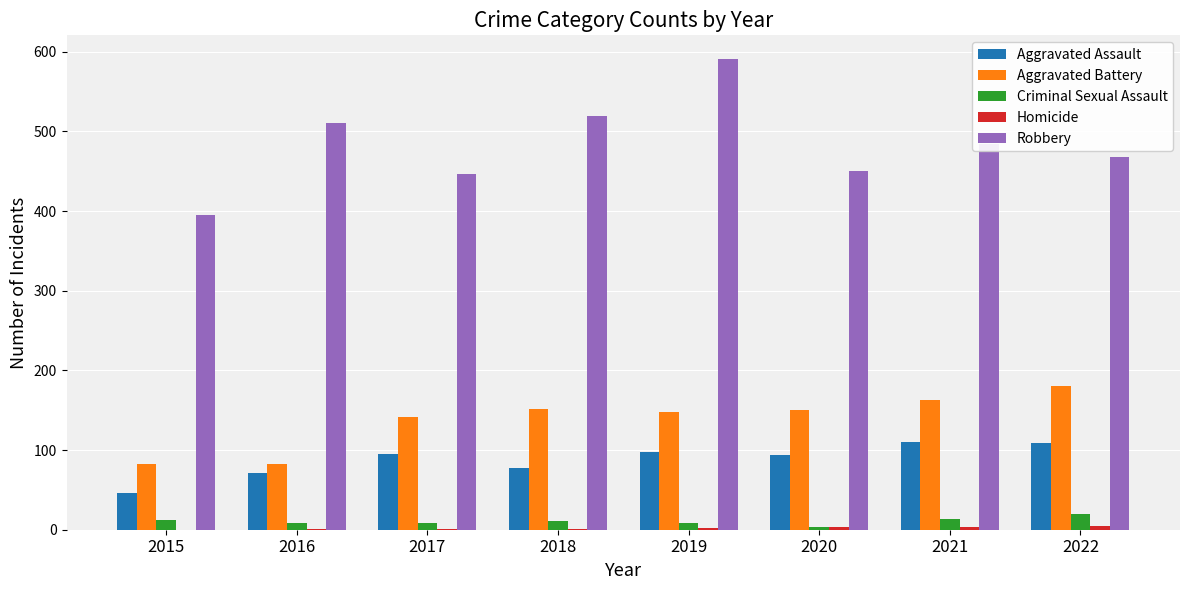

The value of Aggravated Battery at 2020 is 216. True or false?

False